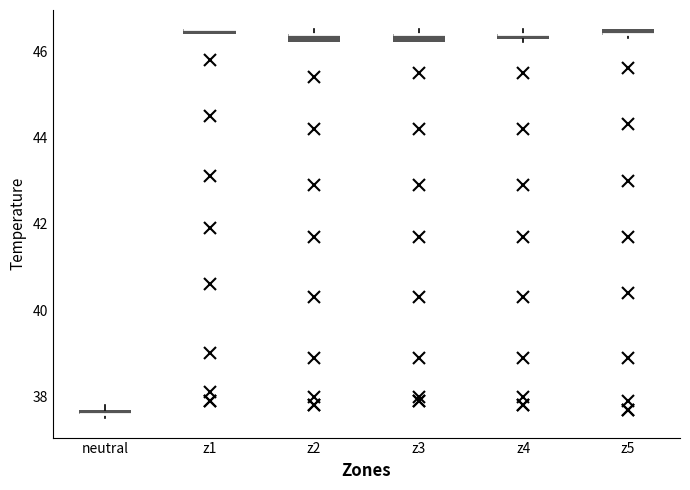

Where is the lower edge of the box for z4 on the y-axis? The values are not printed on the chart, so give them approximately, as read against the axis.

46.2